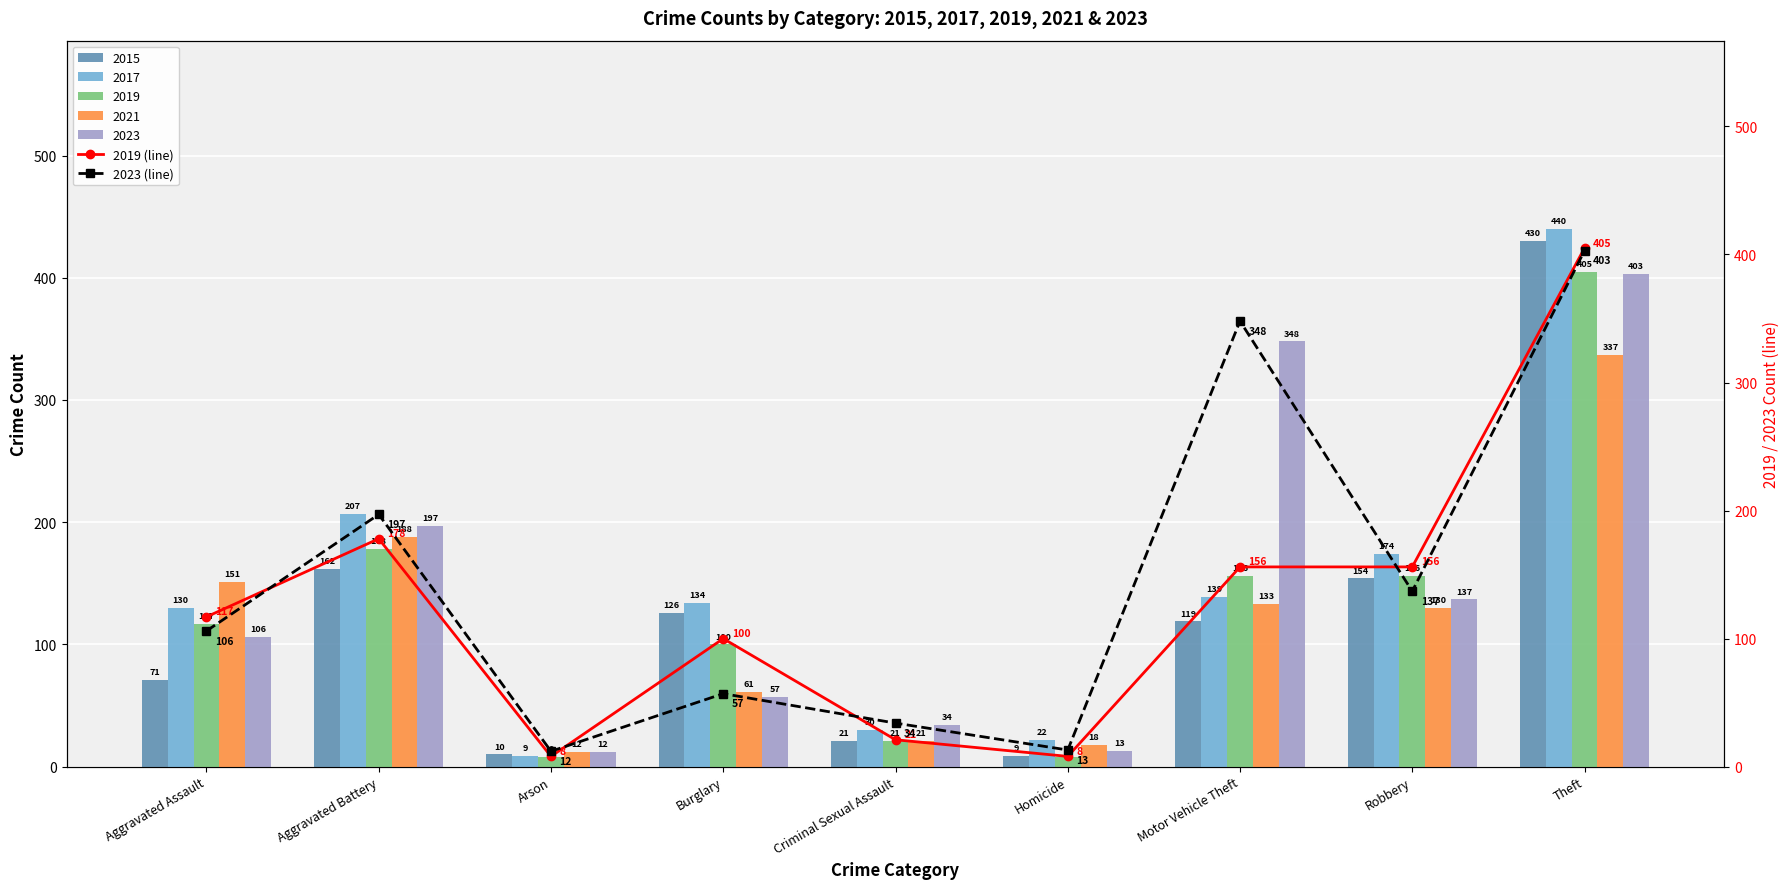

At which category does the chart reach its peak across all series?

Theft